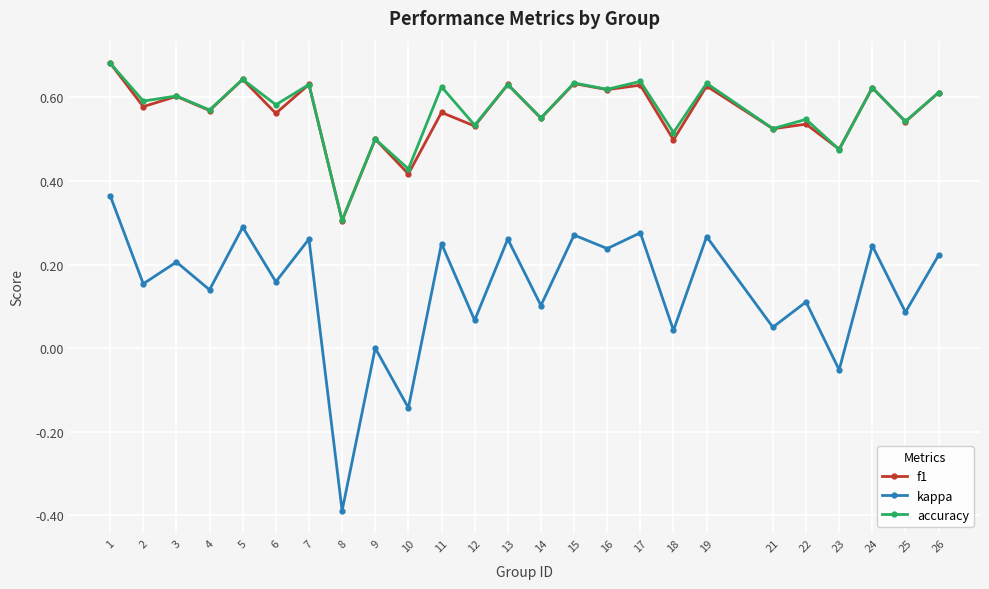

What is the total value across all series at 9?

1.0